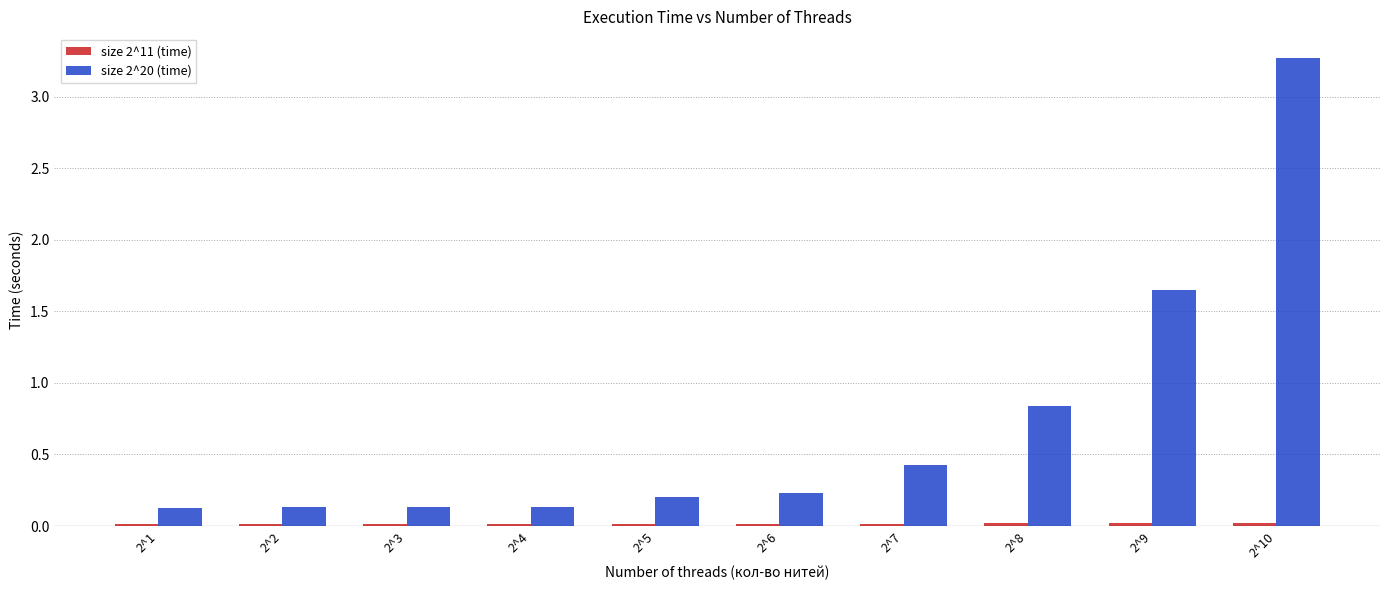

The value of size 2^20 (time) at 2^2 is 0.1. True or false?

True